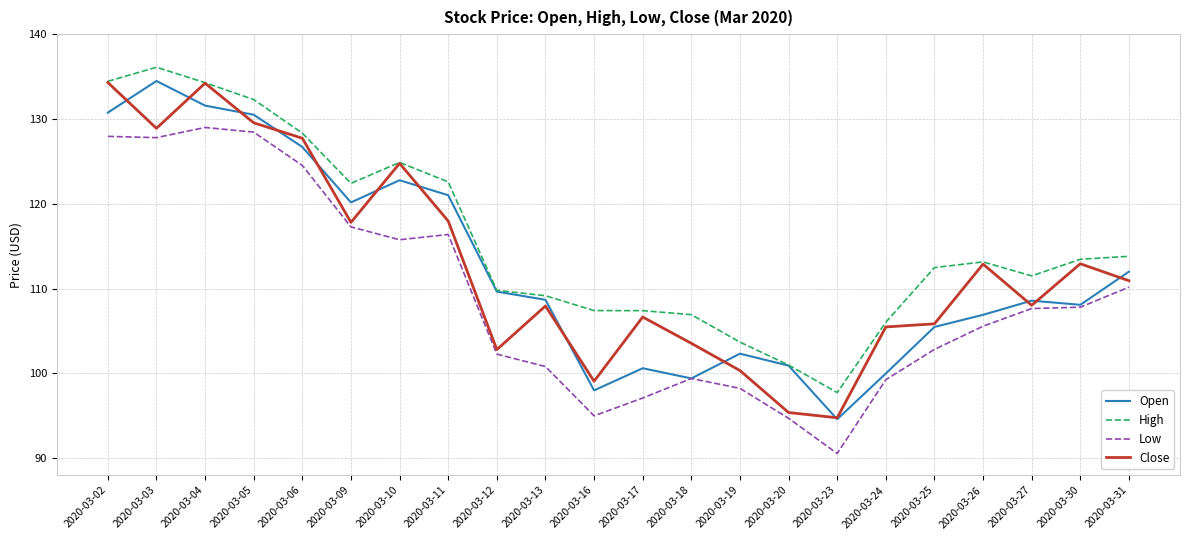

What is the difference between the highest and lowest values at 2020-03-20?

6.3